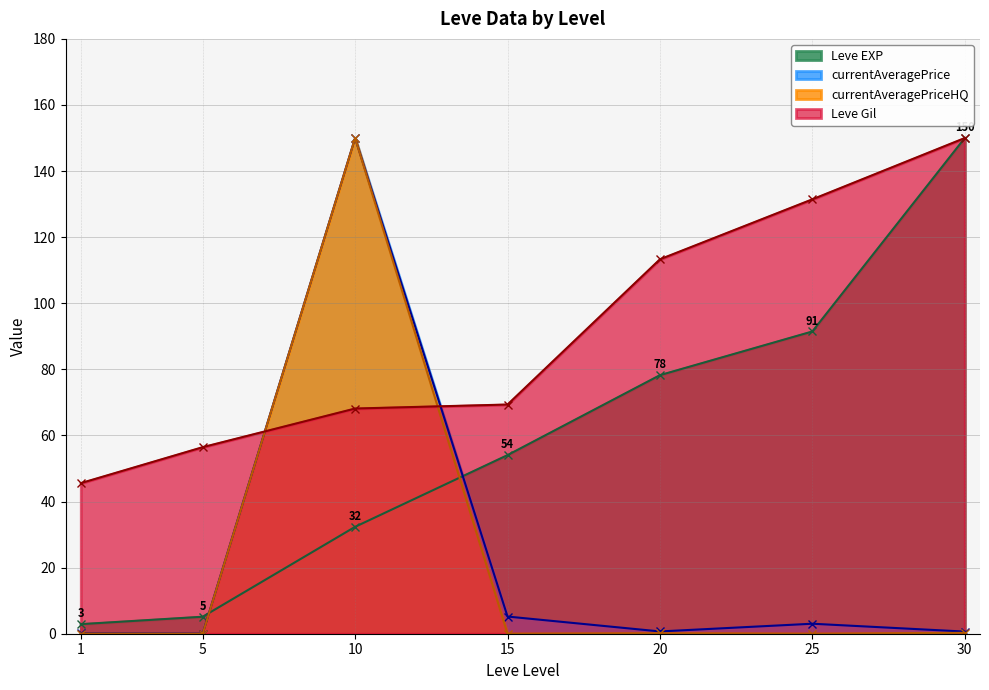

Reading left to right, extract all data points from this chart.

Leve EXP: 2.9	5.1	32.3	54.0	78.2	91.5	150.0
Leve Gil: 45.6	56.5	68.1	69.4	113.3	131.5	150.0
currentAveragePrice: 0.1	0.1	150.0	5.2	0.7	3.0	0.6
currentAveragePriceHQ: 0.0	0.0	150.0	0.0	0.1	0.0	0.3